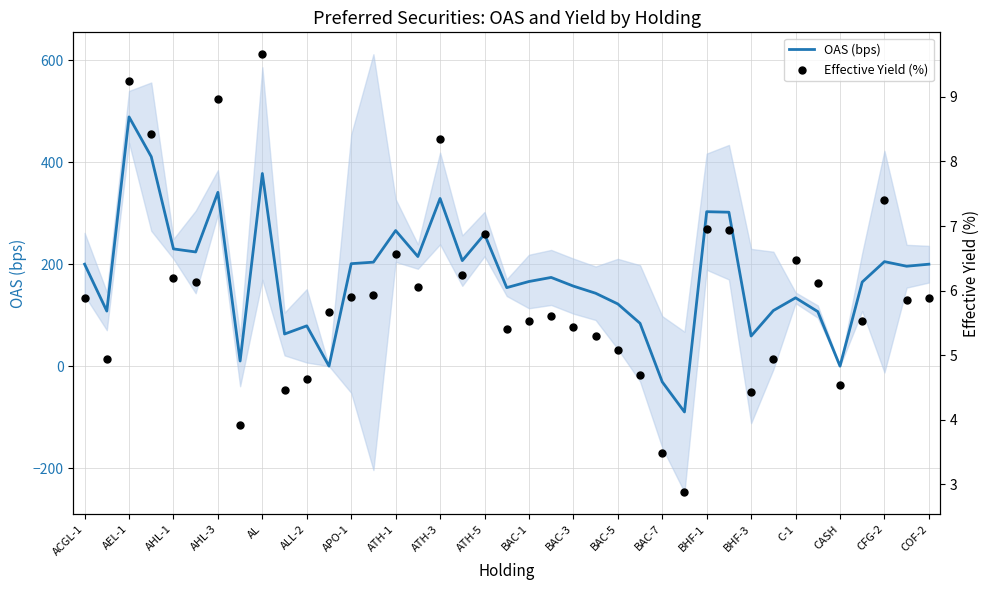

Which series contains the lowest Y value?

OAS (bps)